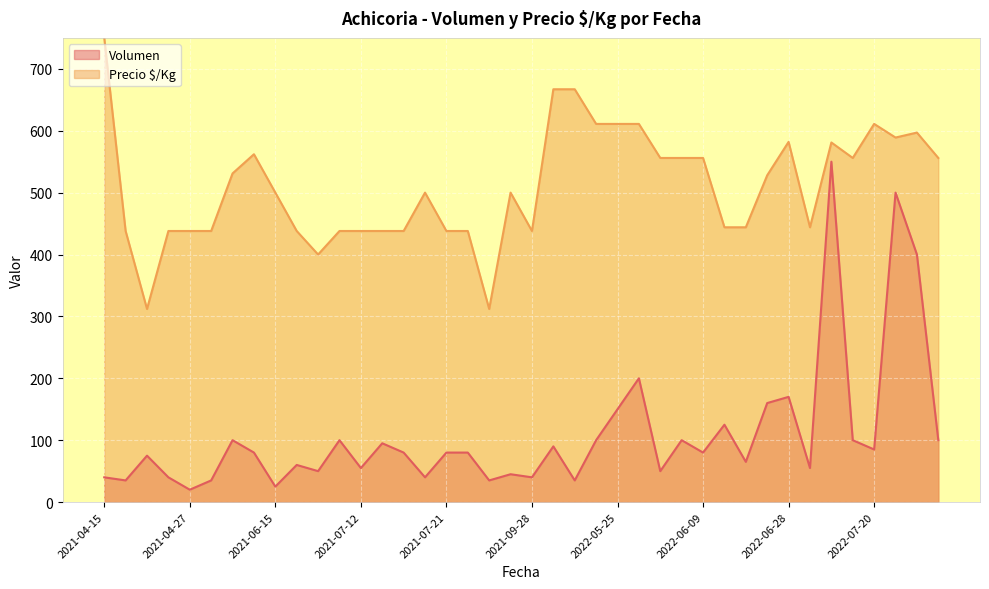

Which series has the largest total across all categories?

Precio $/Kg